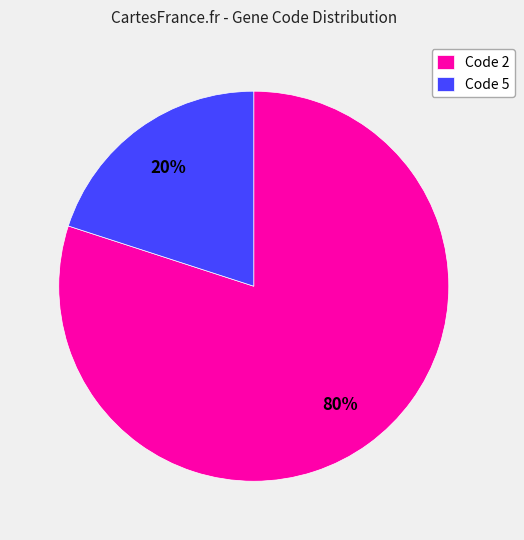

Is the sum of Code 2 and Code 5 greater than half?

Yes